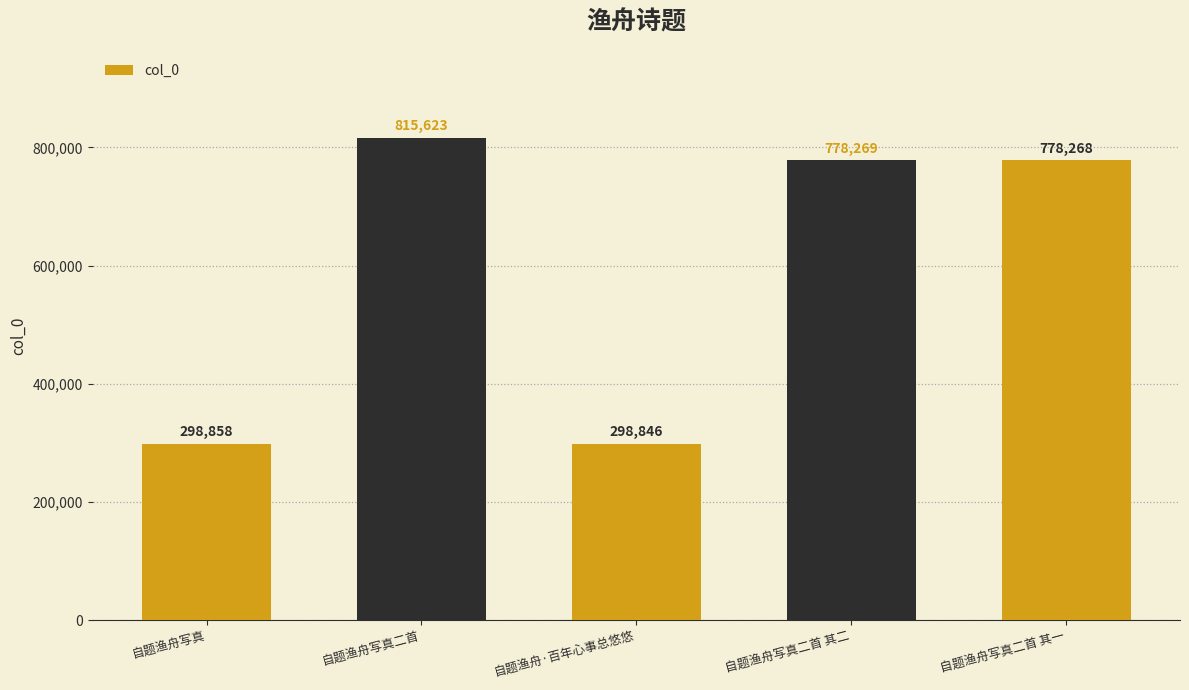

What is the minimum value shown in the chart?

298846